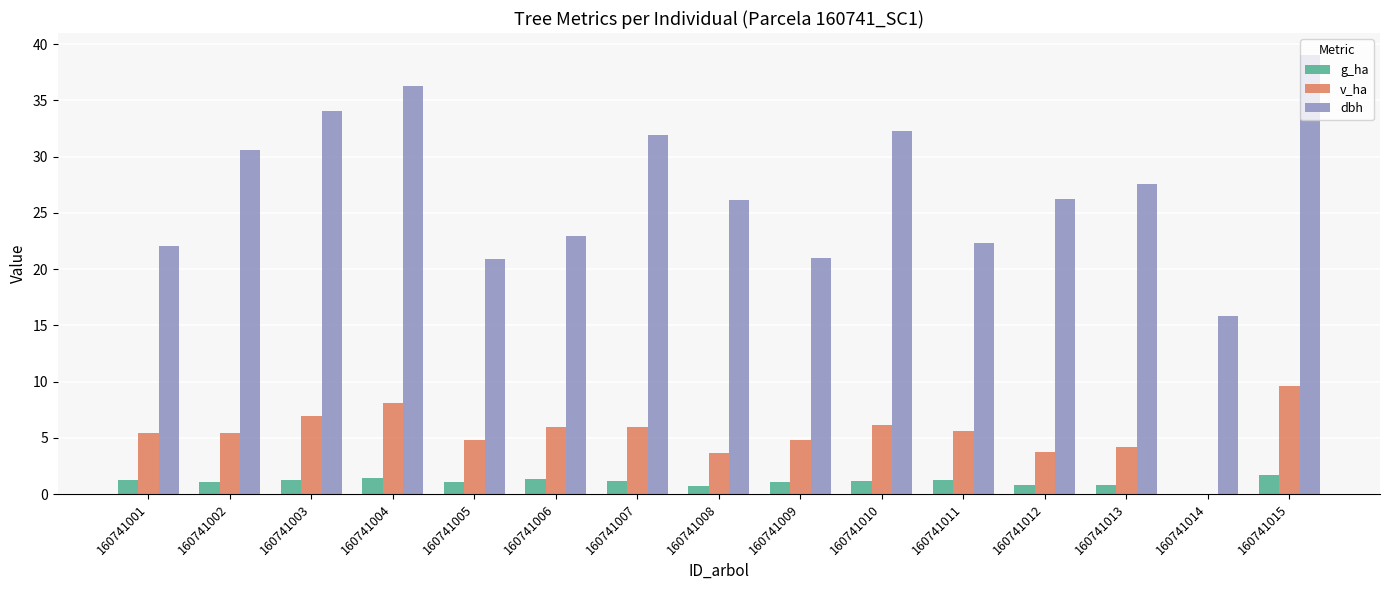

Is it true that v_ha equals 5.4 at 160741001?

True